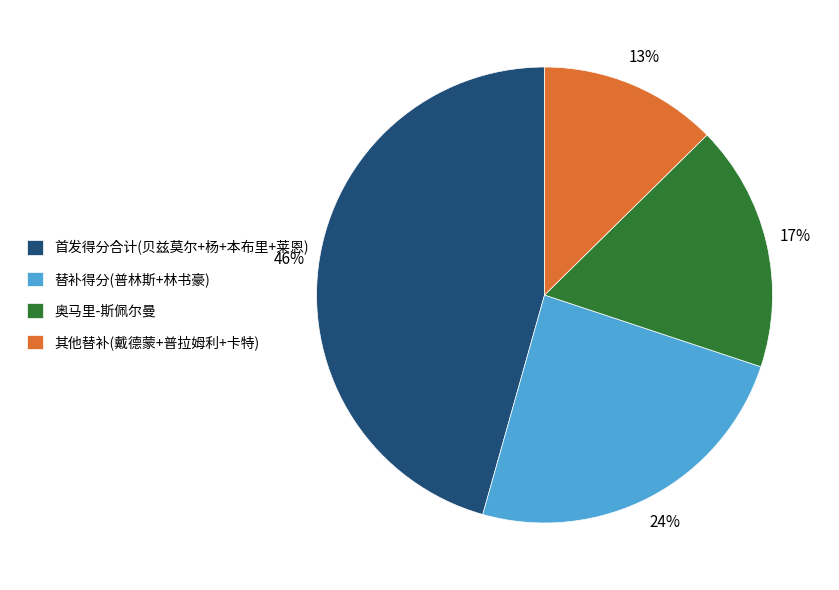

How many segments does this pie chart have?

4